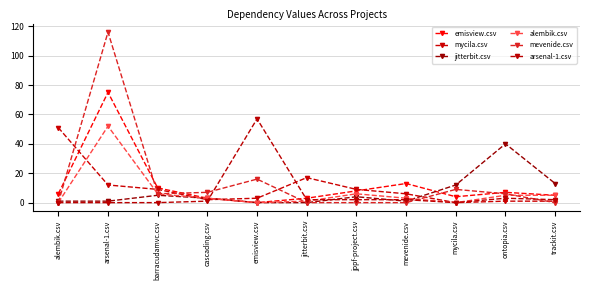

How many categories are shown in the chart?

11